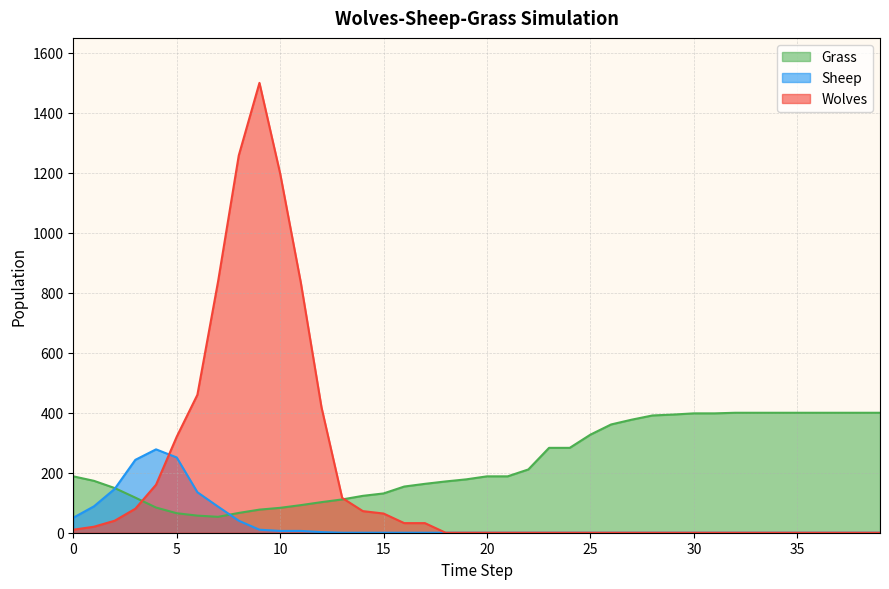

Which category has the highest value in the Grass series?

32